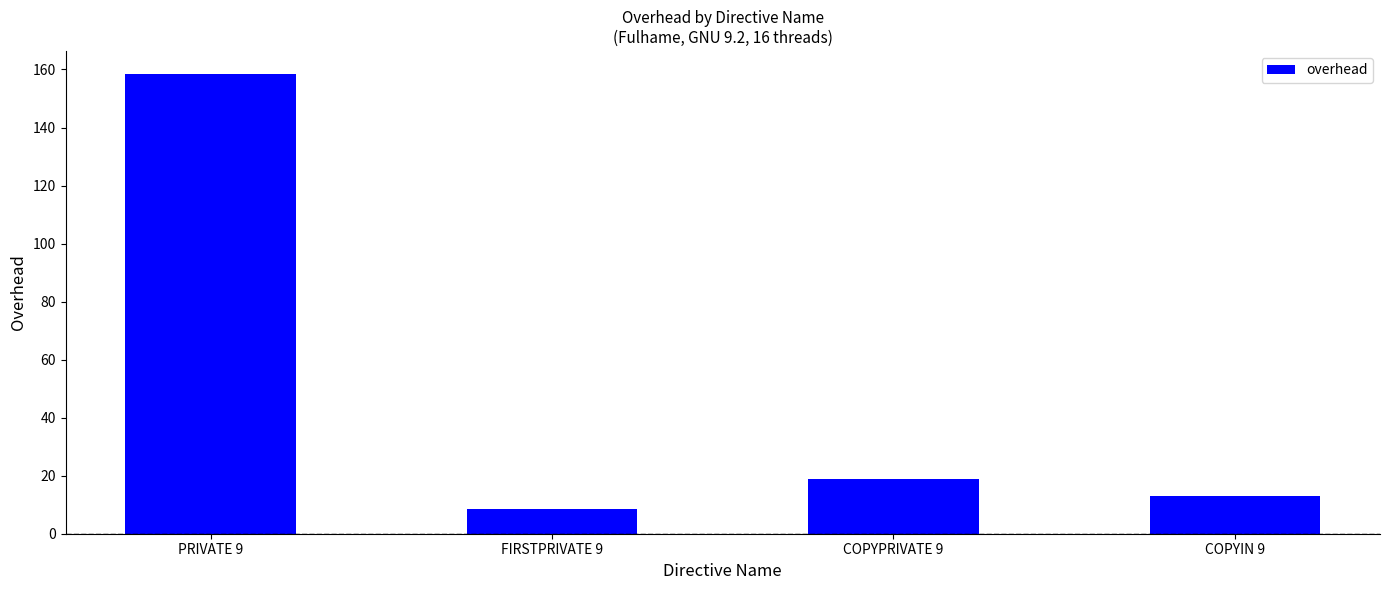

What is the approximate value at FIRSTPRIVATE 9?

8.6